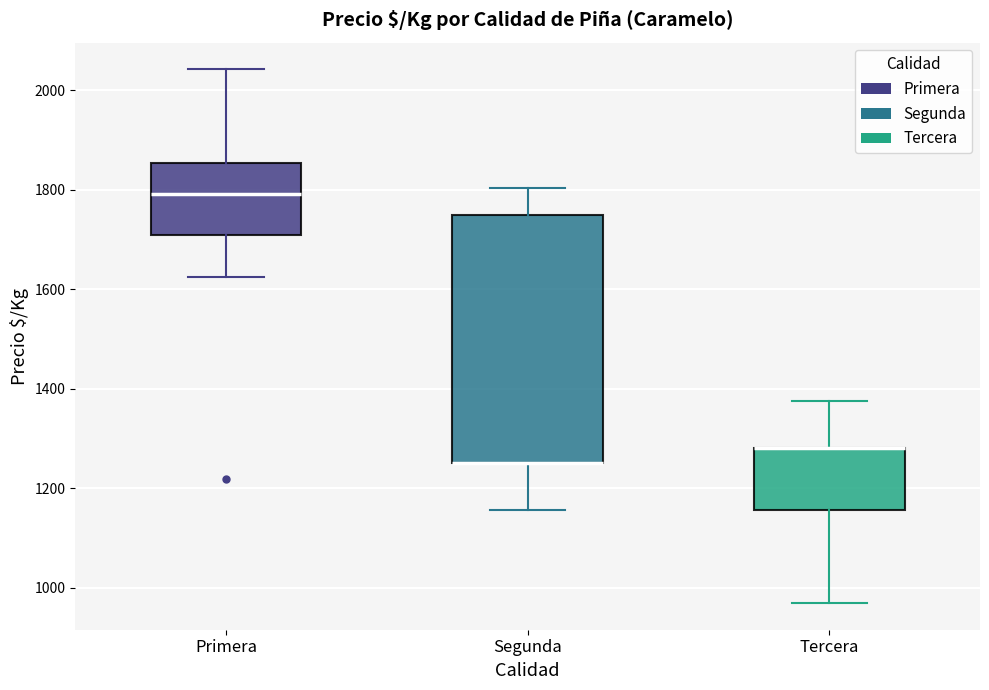

Reading left to right, read every box against the y-axis: the position of its median line, the range the box covers, and the ends of its whiskers. The values are not printed on the chart, so give them approximately, as read against the axis.

Primera: median 1800, box 1700 to 1860, whiskers 1620 to 2040
Segunda: median 1260 (drawn on the box's lower edge), box 1260 to 1760, whiskers 1160 to 1800
Tercera: median 1280 (drawn on the box's upper edge), box 1160 to 1280, whiskers 960 to 1380